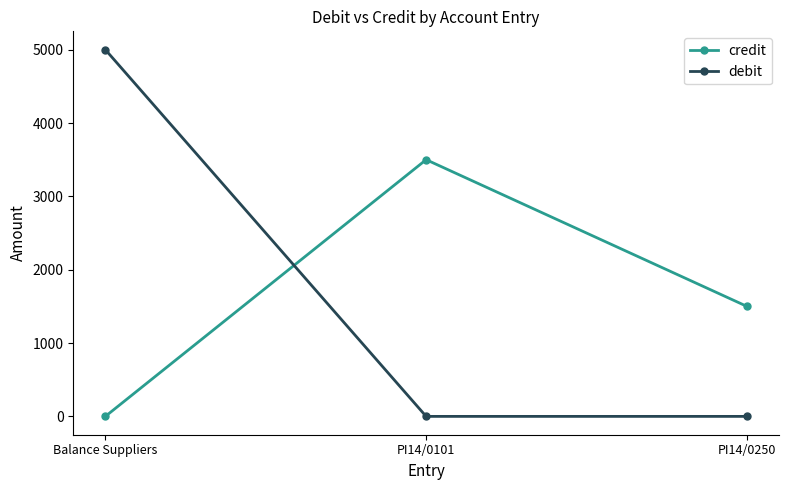

What is the label of the 1st point from the left?

Balance Suppliers